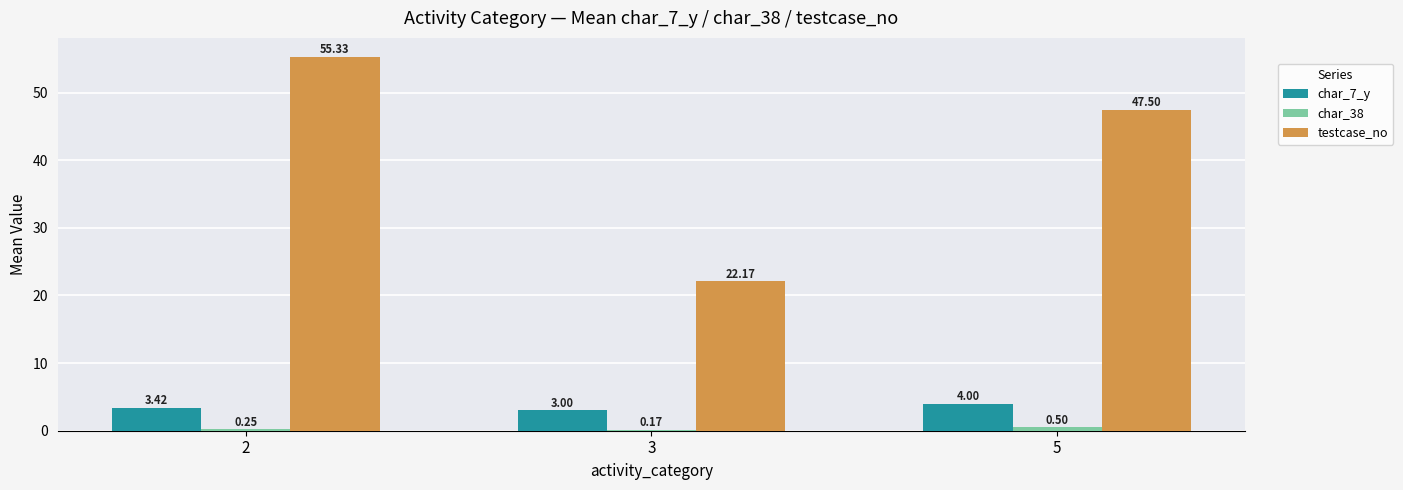

Which series changed the most between 2 and 5?

testcase_no